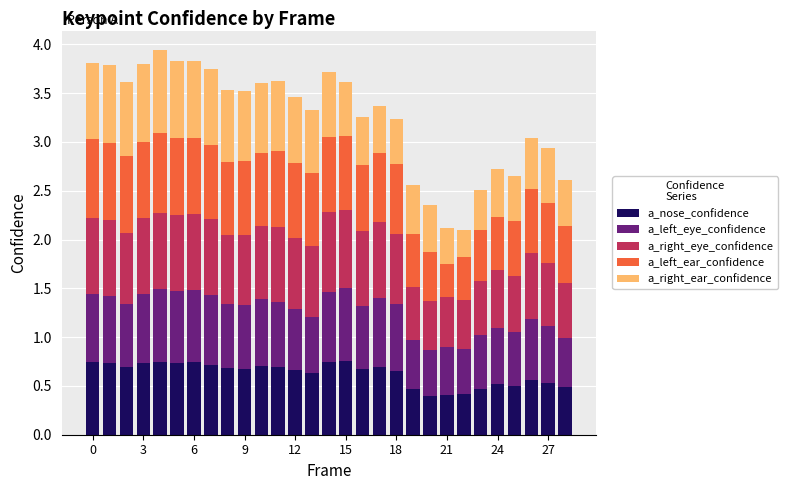

How many bars are there in total?

29